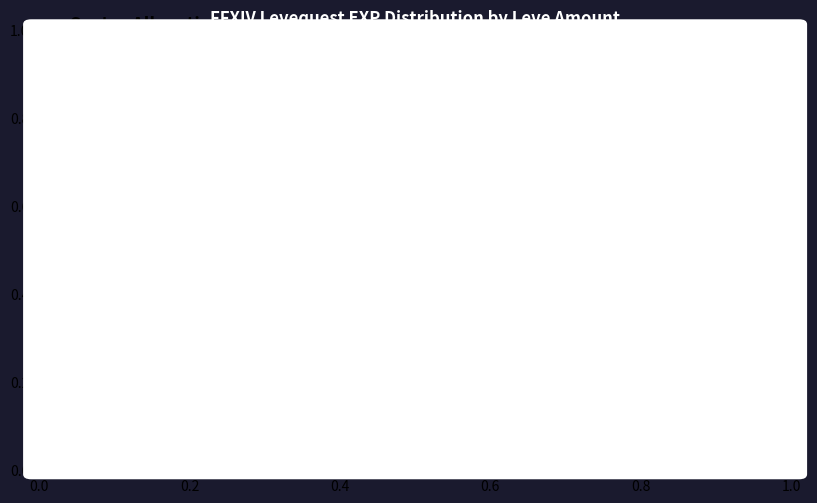

Does any single category account for the majority?

Yes